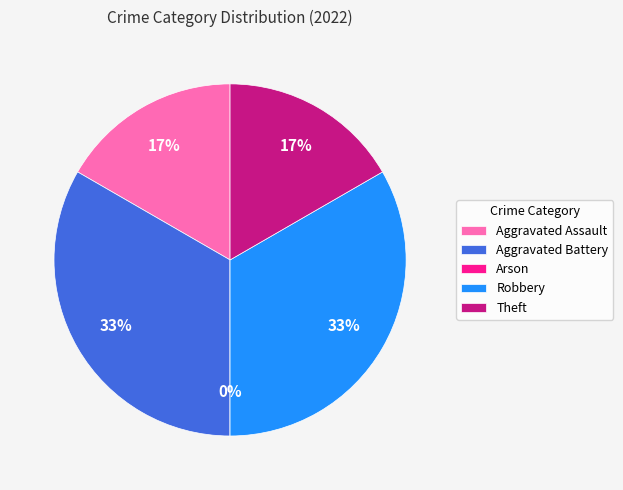

Is it true that Aggravated Assault is 17% of the pie?

True